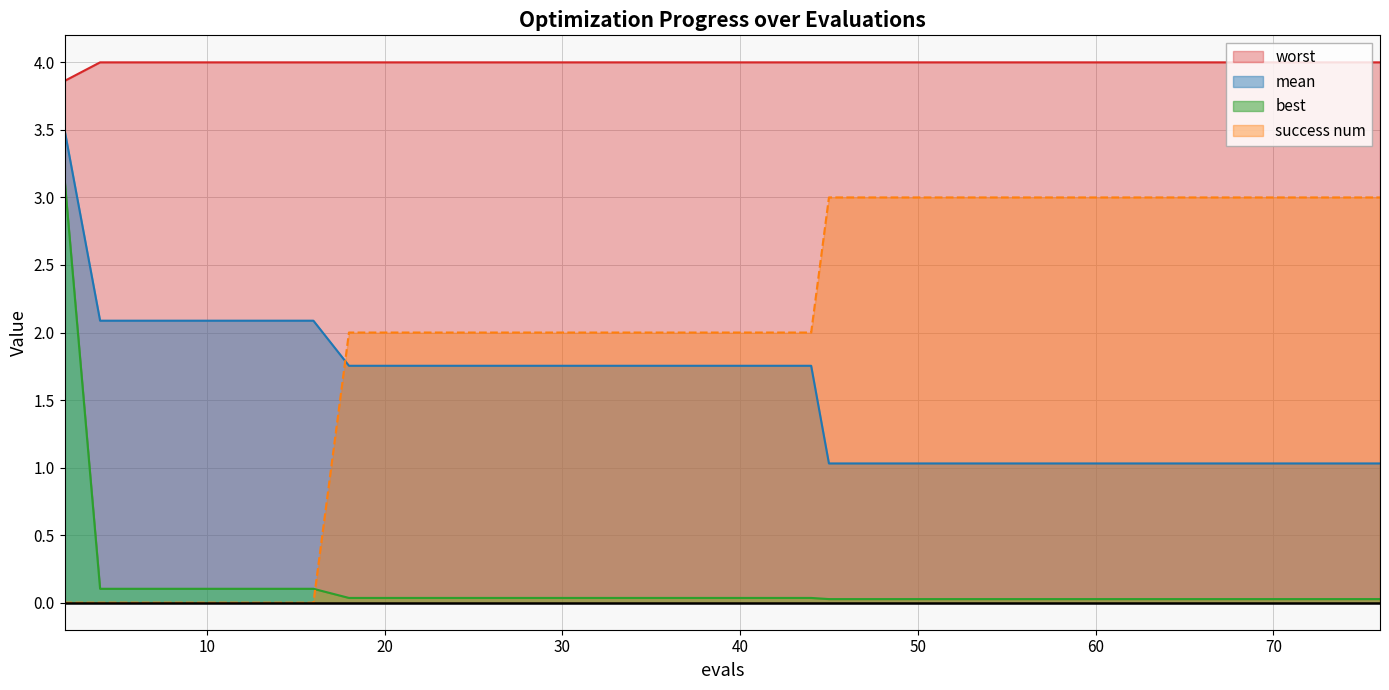

What is the difference between the highest and lowest values at 68?

4.0